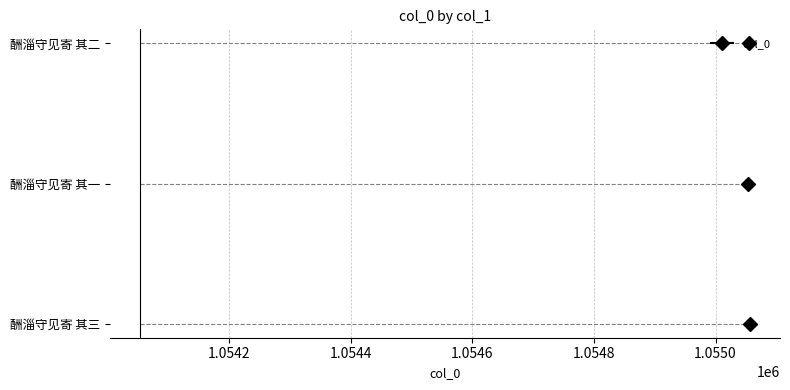

Rank the categories by value from lowest to highest.

酬淄守见寄 其一, 酬淄守见寄 其二, 酬淄守见寄 其三